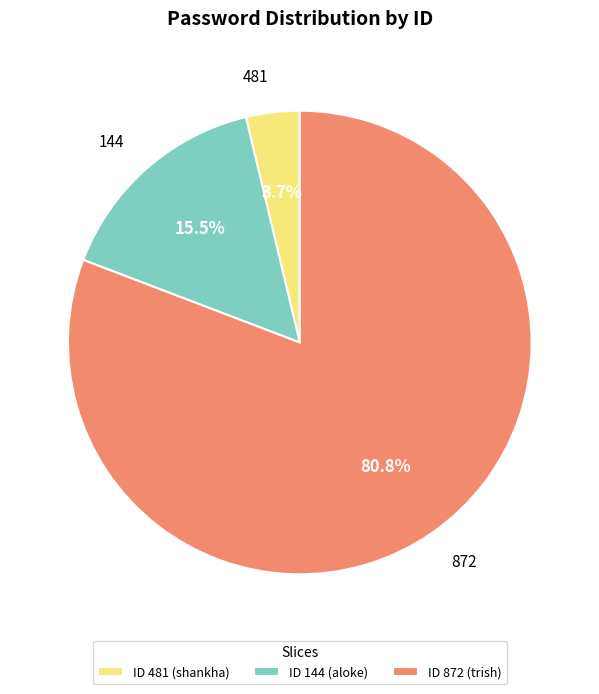

Which has a higher value, 872 or 144?

872